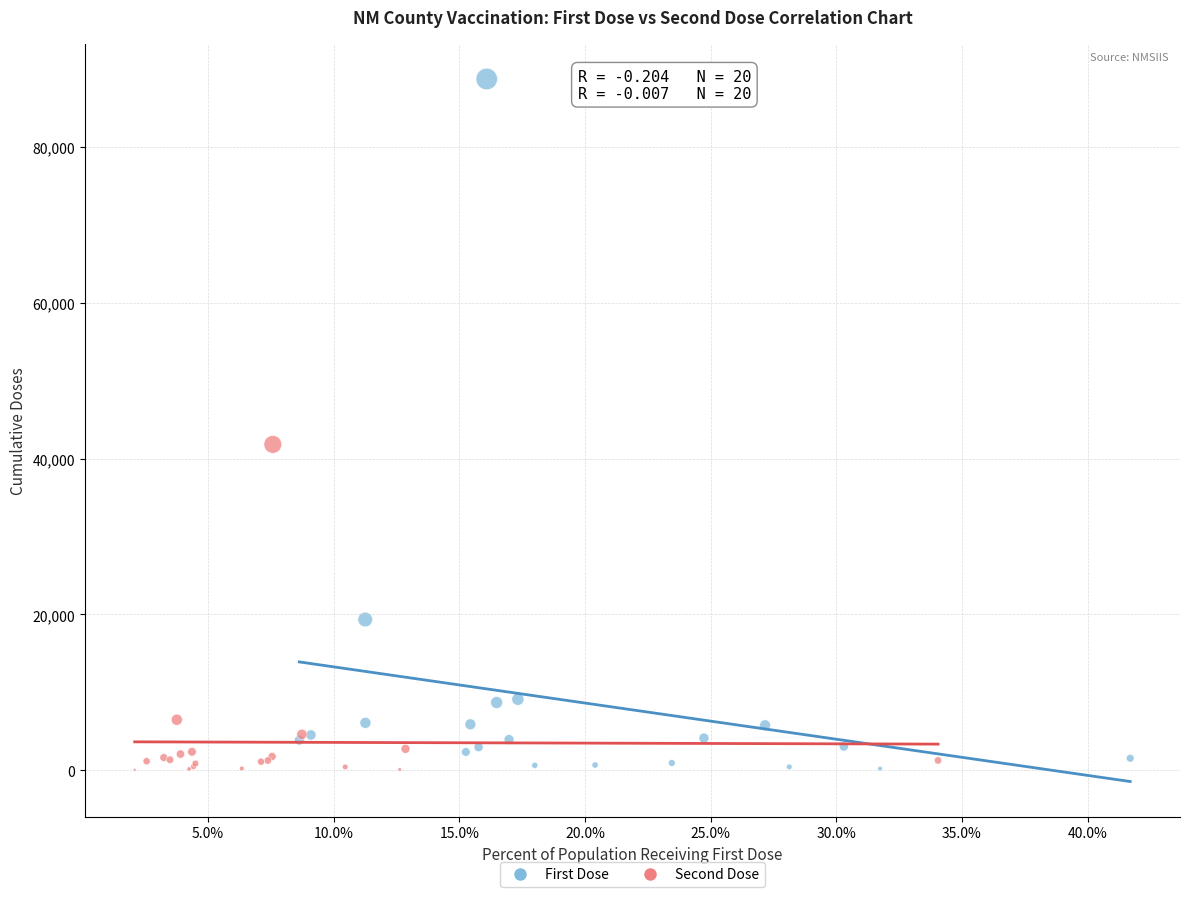

Which series has the largest Y range (max minus min)?

First Dose